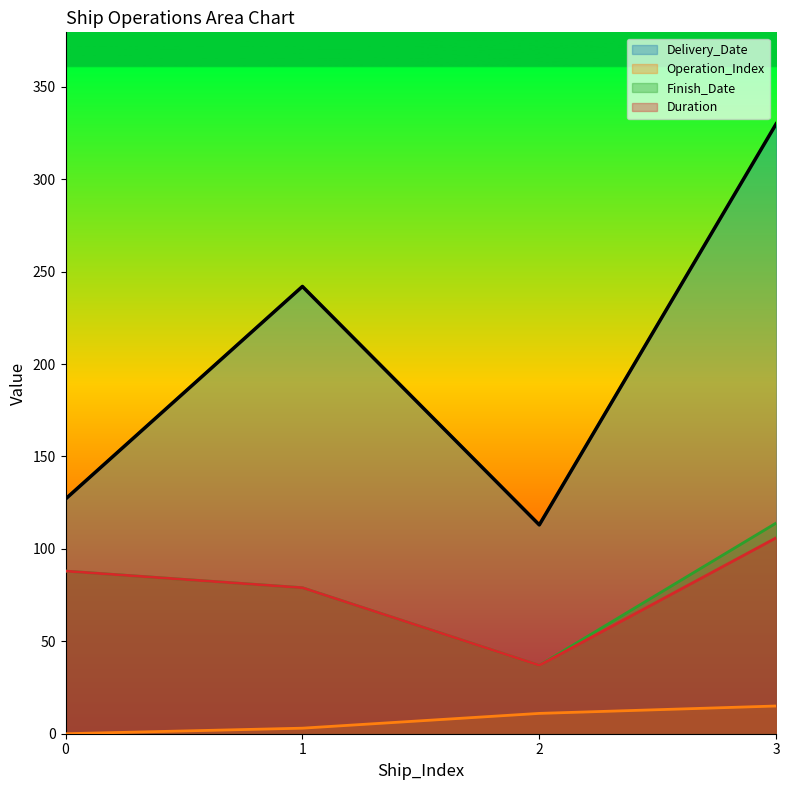

What is the sum of the Delivery_Date values at 3 and 0?

457